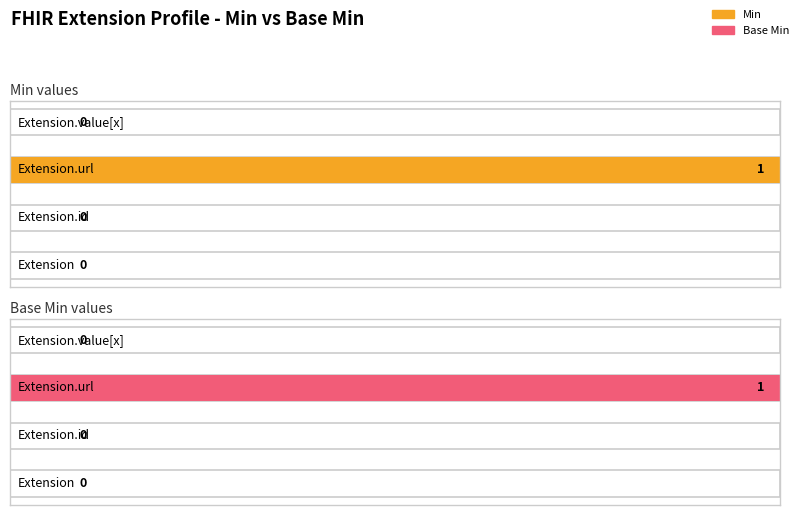

List the series in order of their peak value, highest first.

Min, Base Min